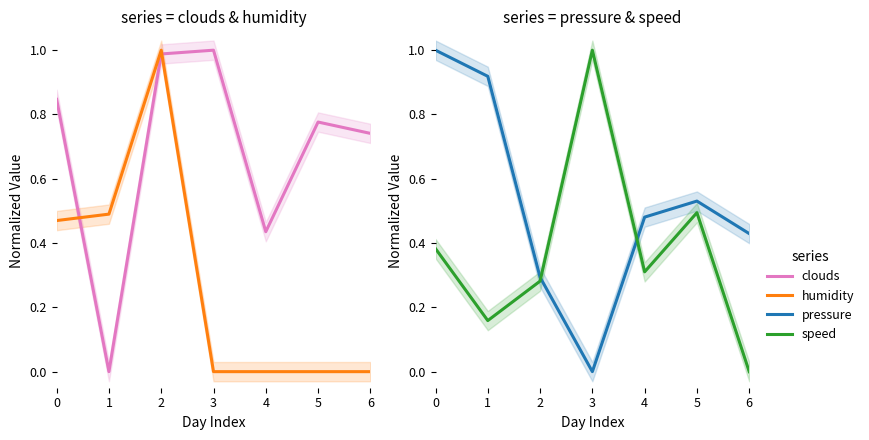

Reading left to right, transcribe all the data shown in this chart.

clouds: 0=0.8	1=0.0	2=1.0	3=1.0	4=0.4	5=0.8	6=0.7
humidity: 0=0.5	1=0.5	2=1.0	3=0.0	4=0.0	5=0.0	6=0.0
pressure: 0=1.0	1=0.9	2=0.3	3=0.0	4=0.5	5=0.5	6=0.4
speed: 0=0.4	1=0.2	2=0.3	3=1.0	4=0.3	5=0.5	6=0.0